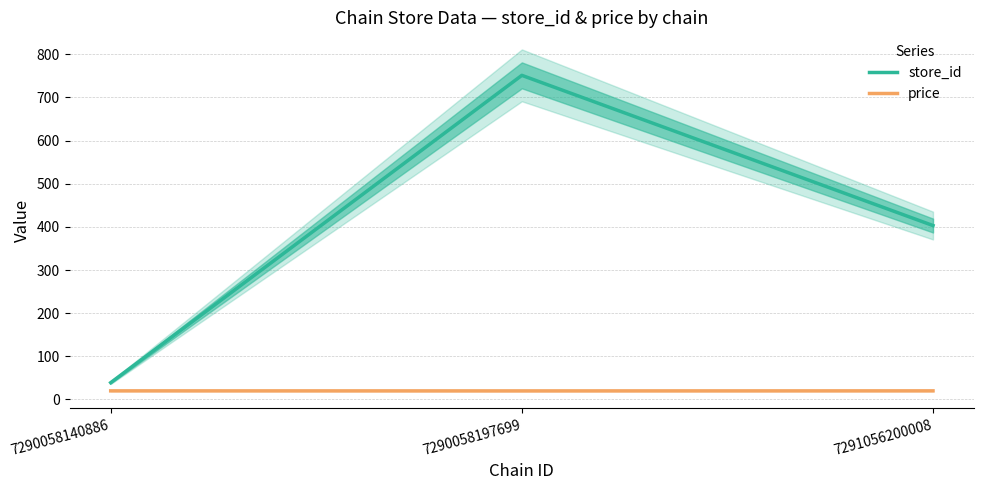

What is the sum of all price values?

59.9